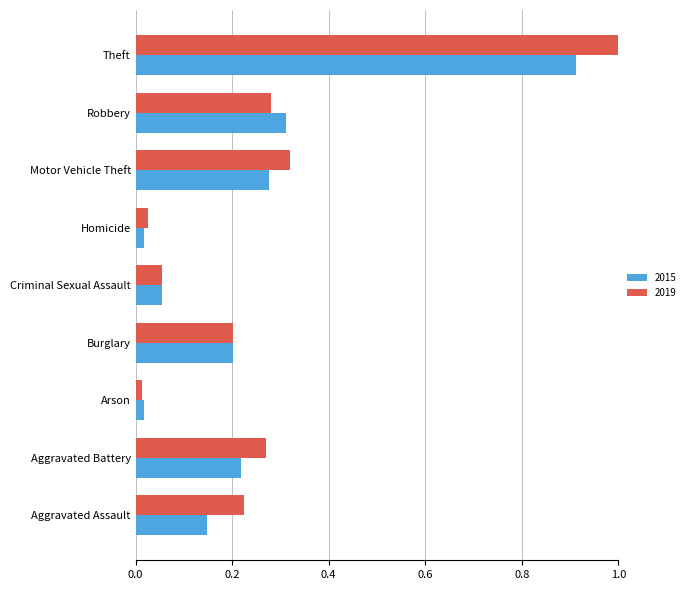

Which category has the highest value in the 2019 series?

Theft